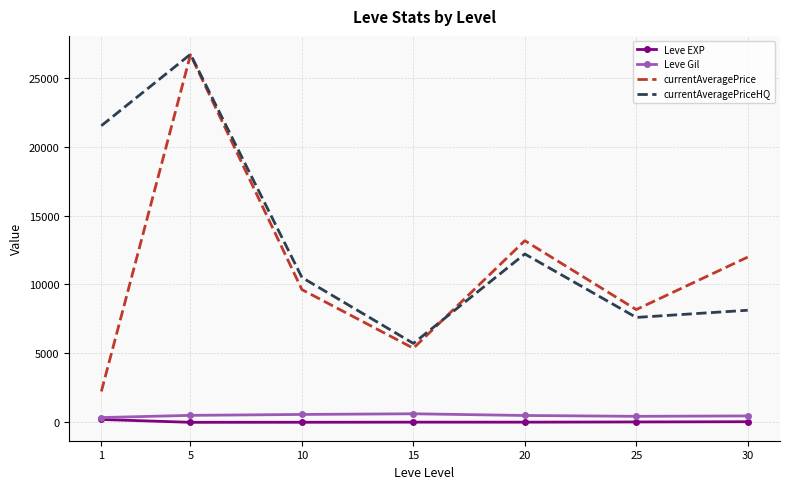

How many interior local valleys does the currentAveragePriceHQ series have?

2